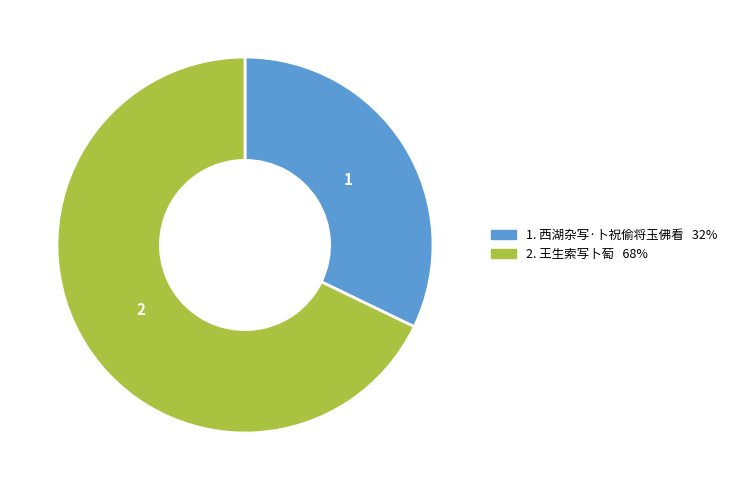

Does any single category account for the majority?

Yes